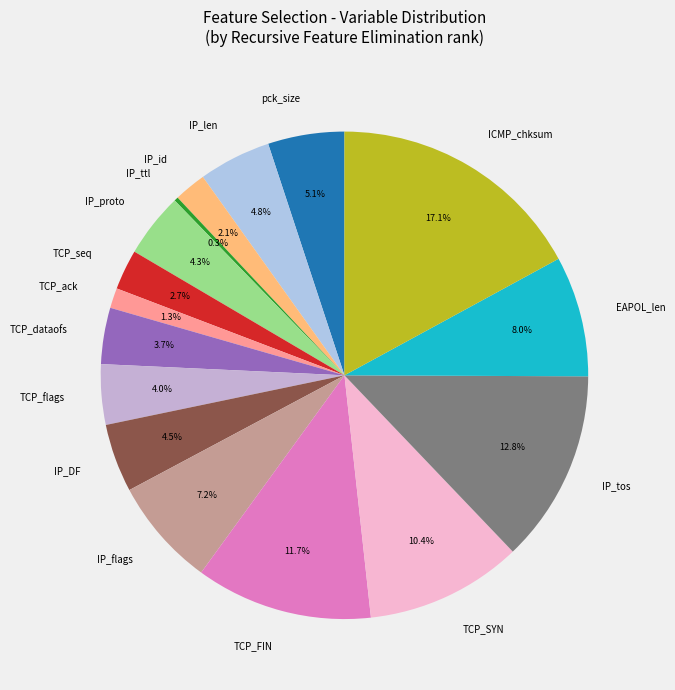

To the nearest percent, what is the combined percentage of IP_tos and EAPOL_len?

21%